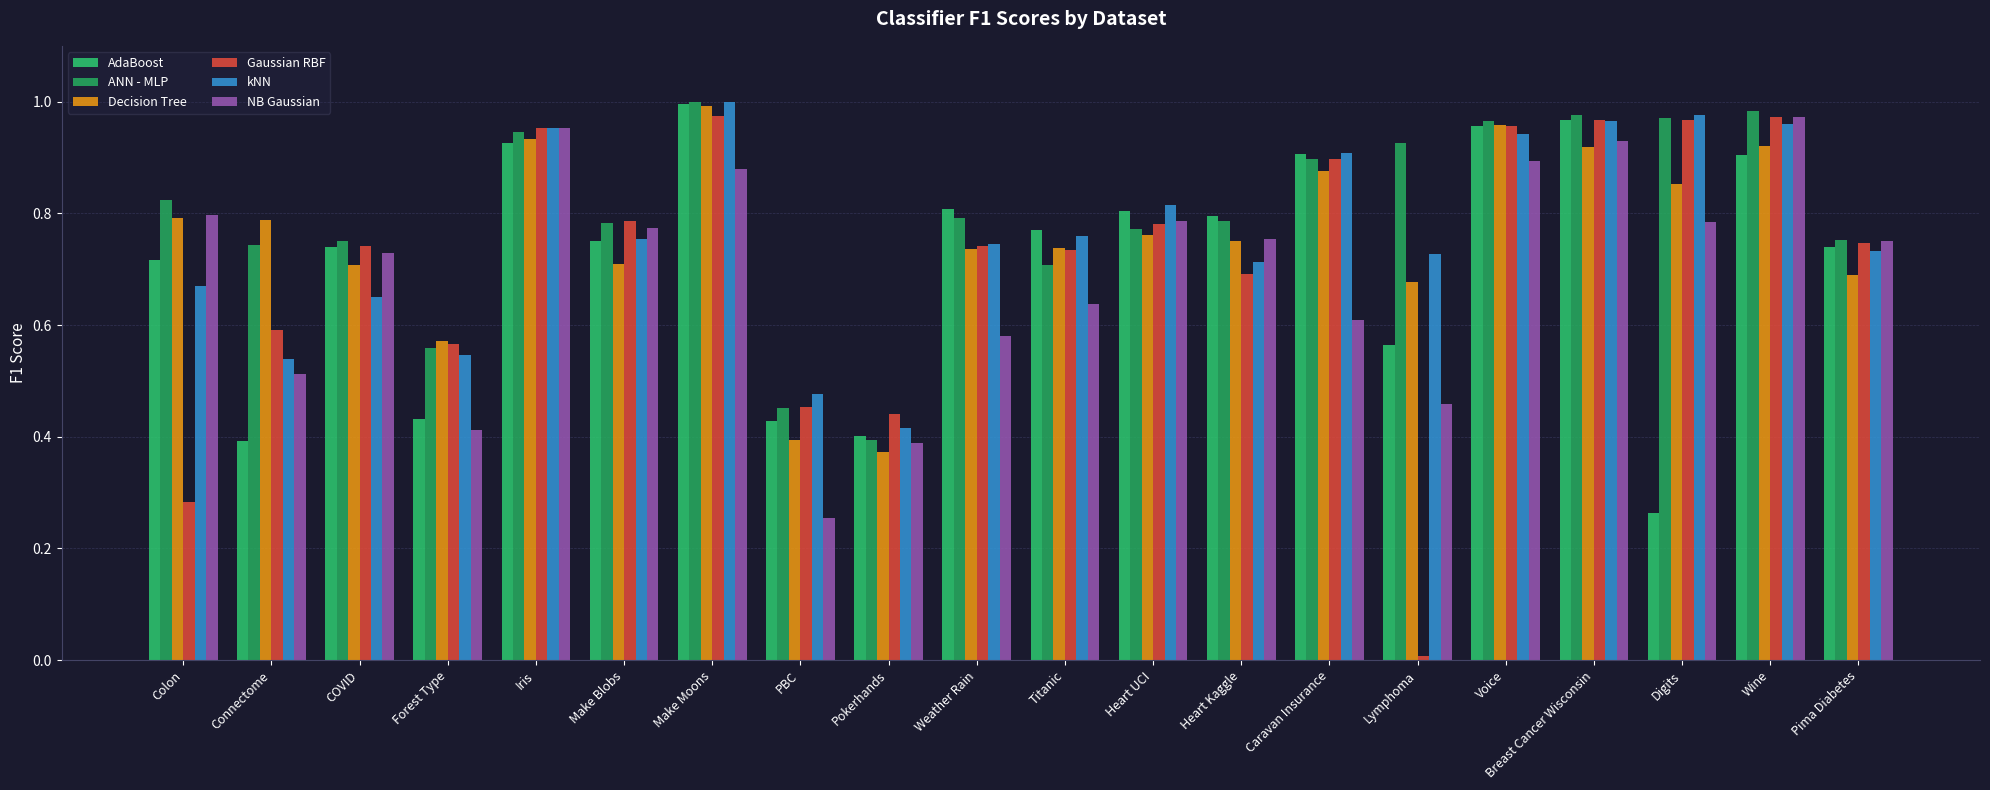

What position from the right is Pokerhands?

12